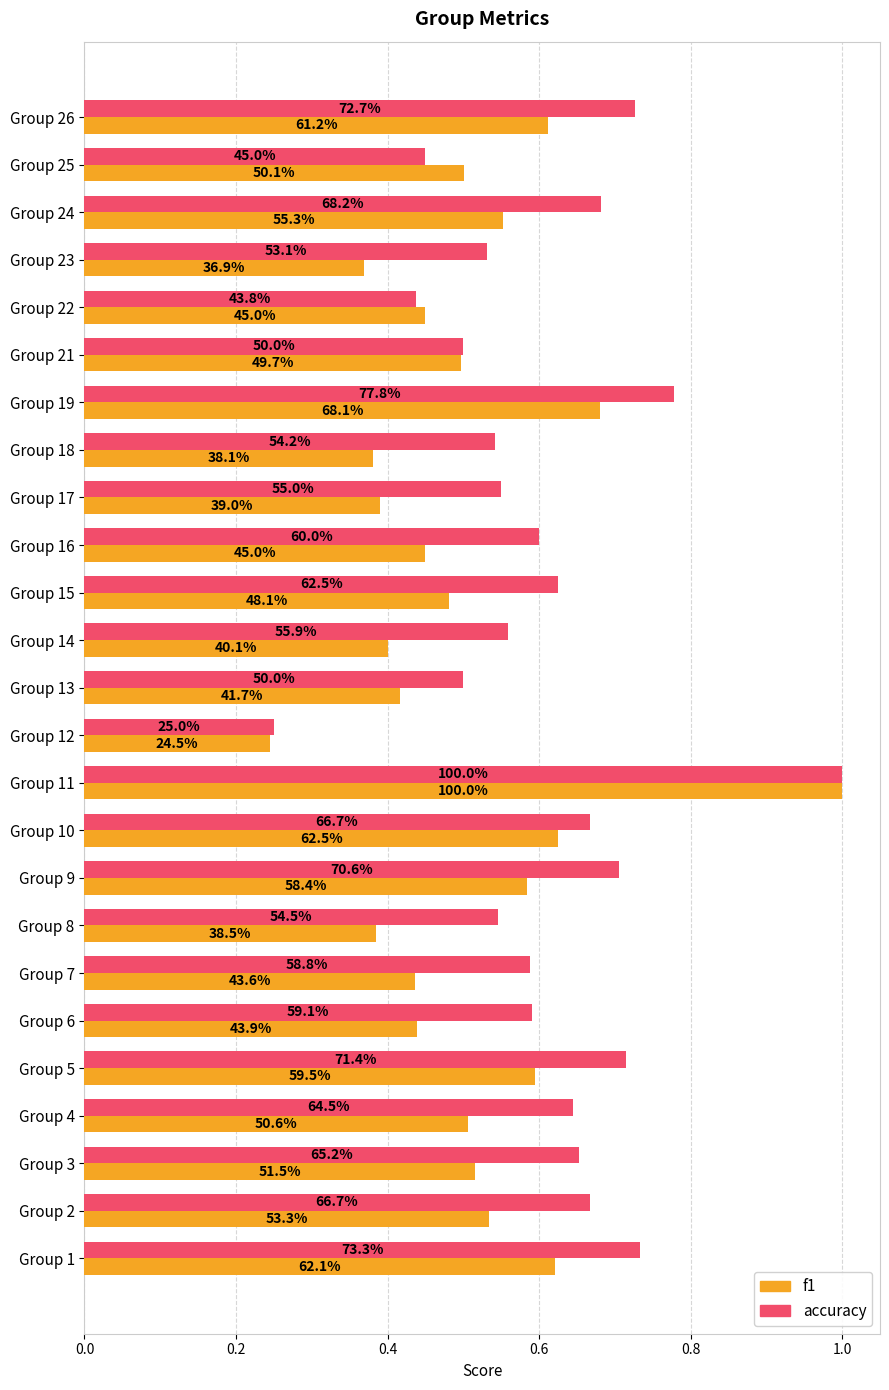

At how many categories does at least one series exceed 0?

25